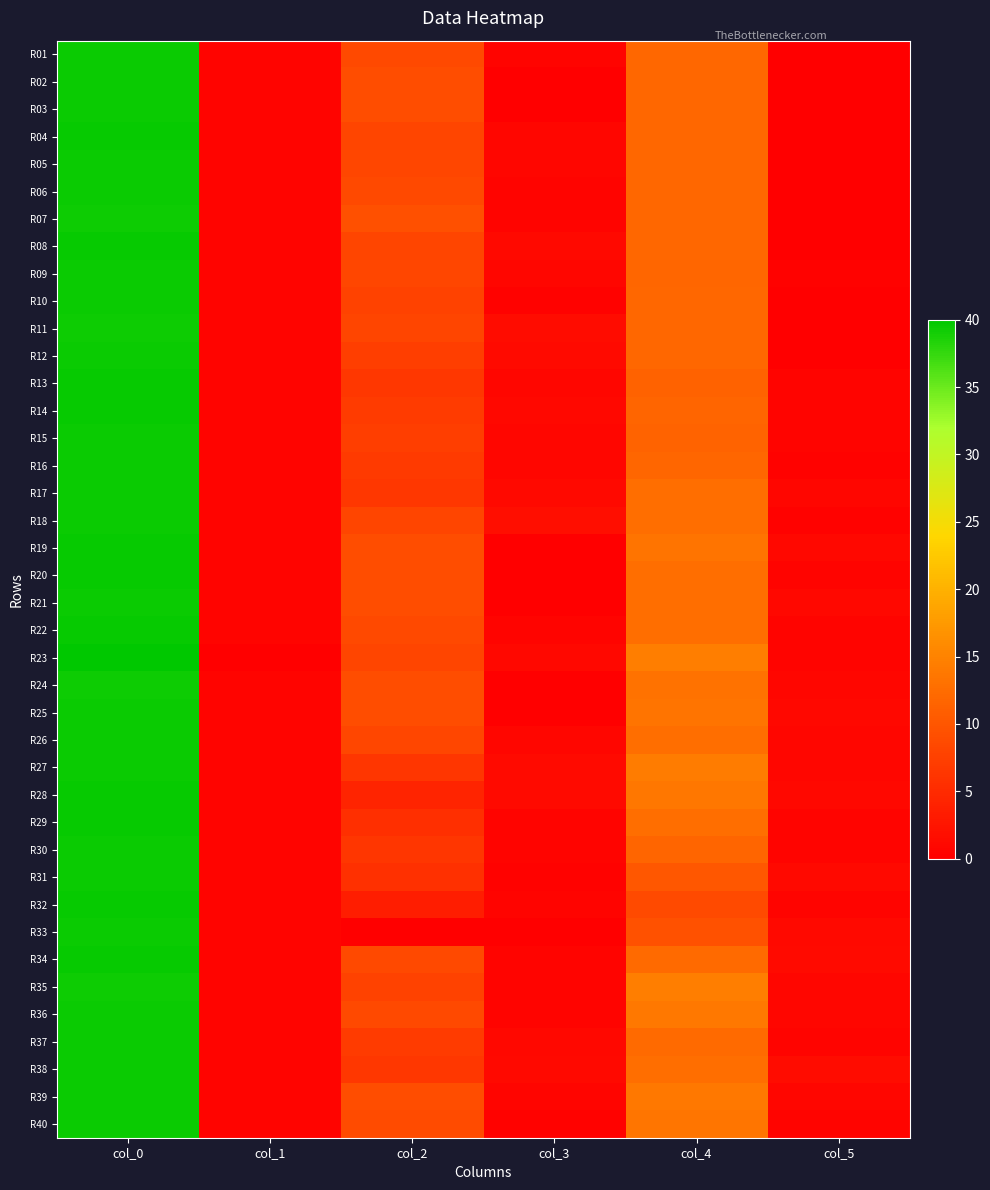

Count the number of data series in this chart.

40